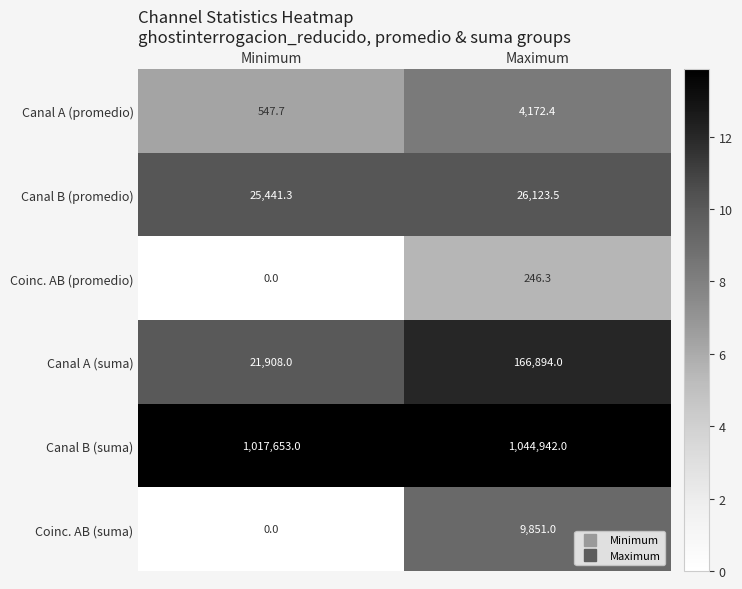

Where does the Coinc. AB (promedio) series first go above 246?

Maximum